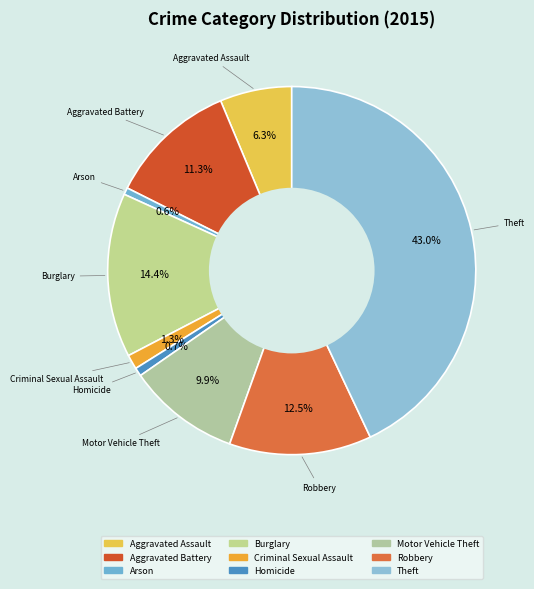

What is the largest slice in the pie chart?

Theft